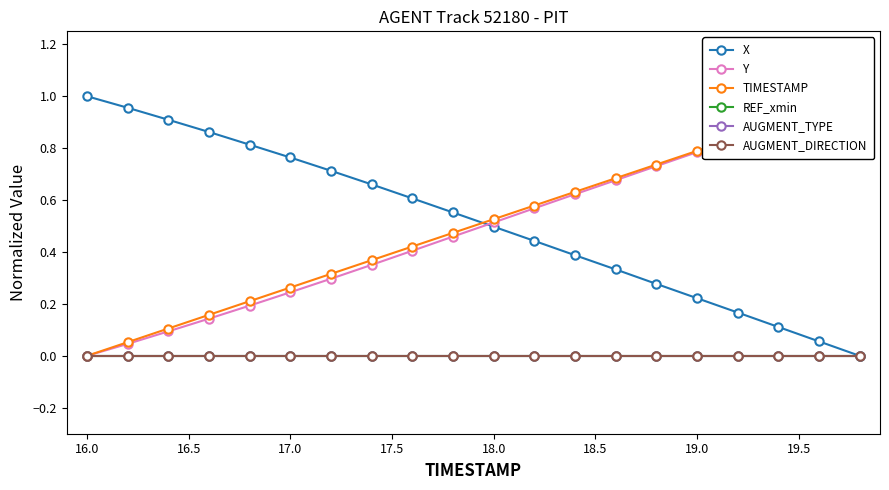

What are all the series names shown in the legend?

X, Y, TIMESTAMP, REF_xmin, AUGMENT_TYPE, AUGMENT_DIRECTION